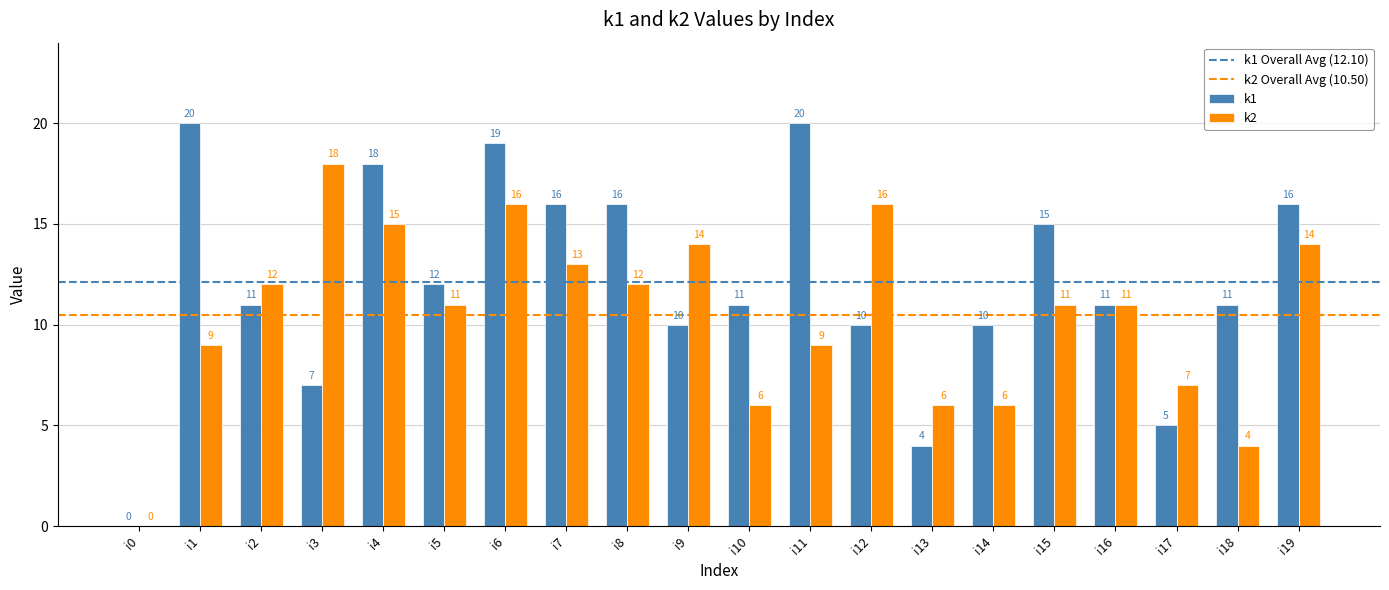

What value does the k2 series have at i13, to the nearest 5?

5